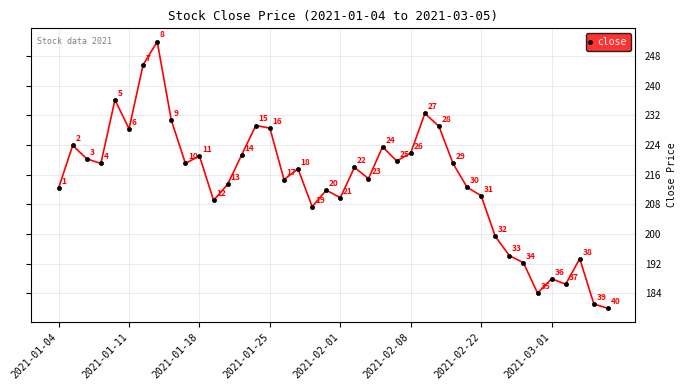

What is the difference between the maximum and minimum values?

72.0